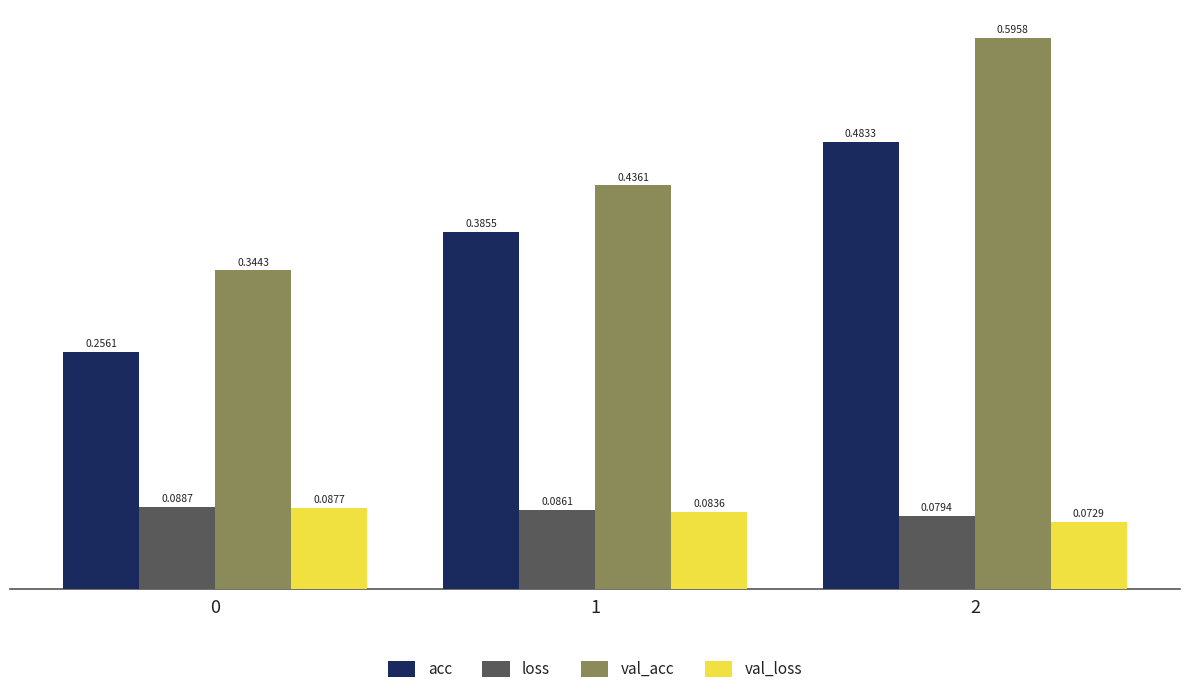

Which series has the largest total across all categories?

val_acc